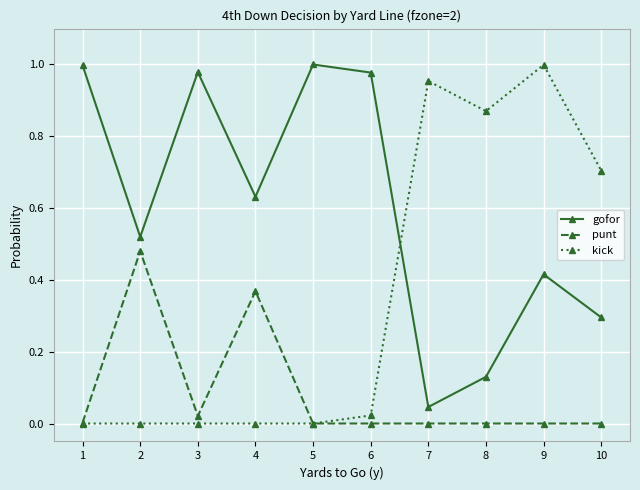

Which category has the highest value in the kick series?

9